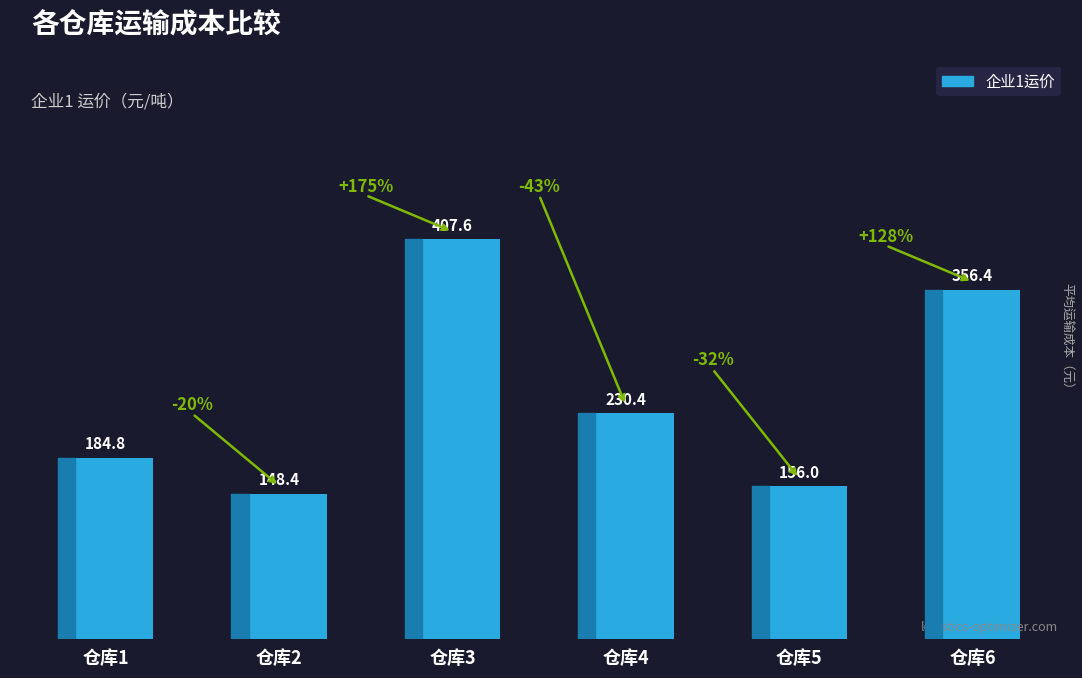

What is the difference between the maximum and minimum values?

259.2